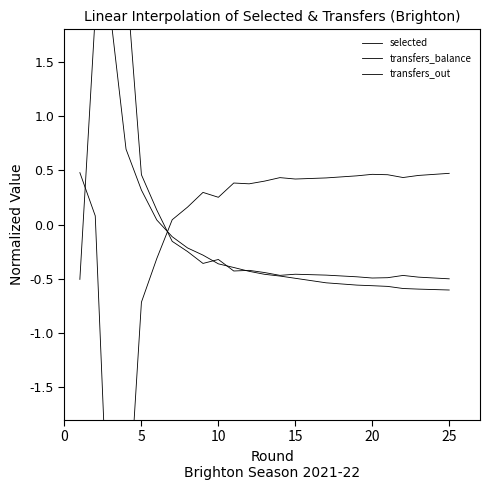

At which category is the sum across all series the highest?

5